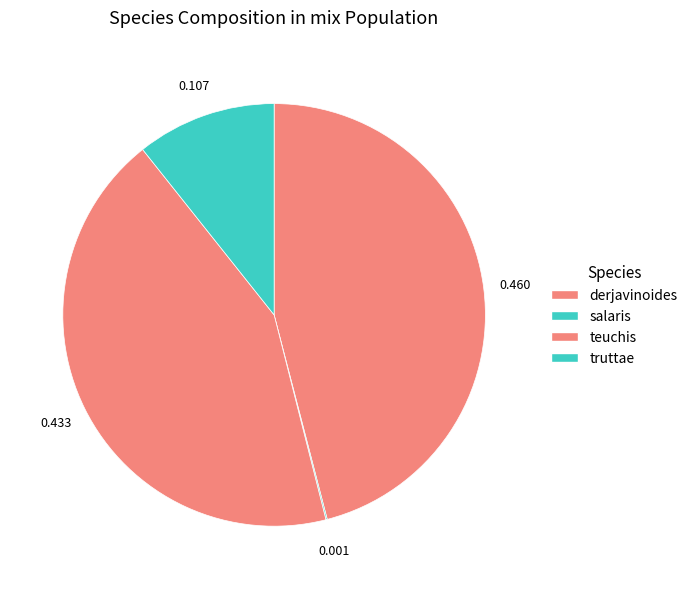

What portion of the pie excludes teuchis?

56.7%